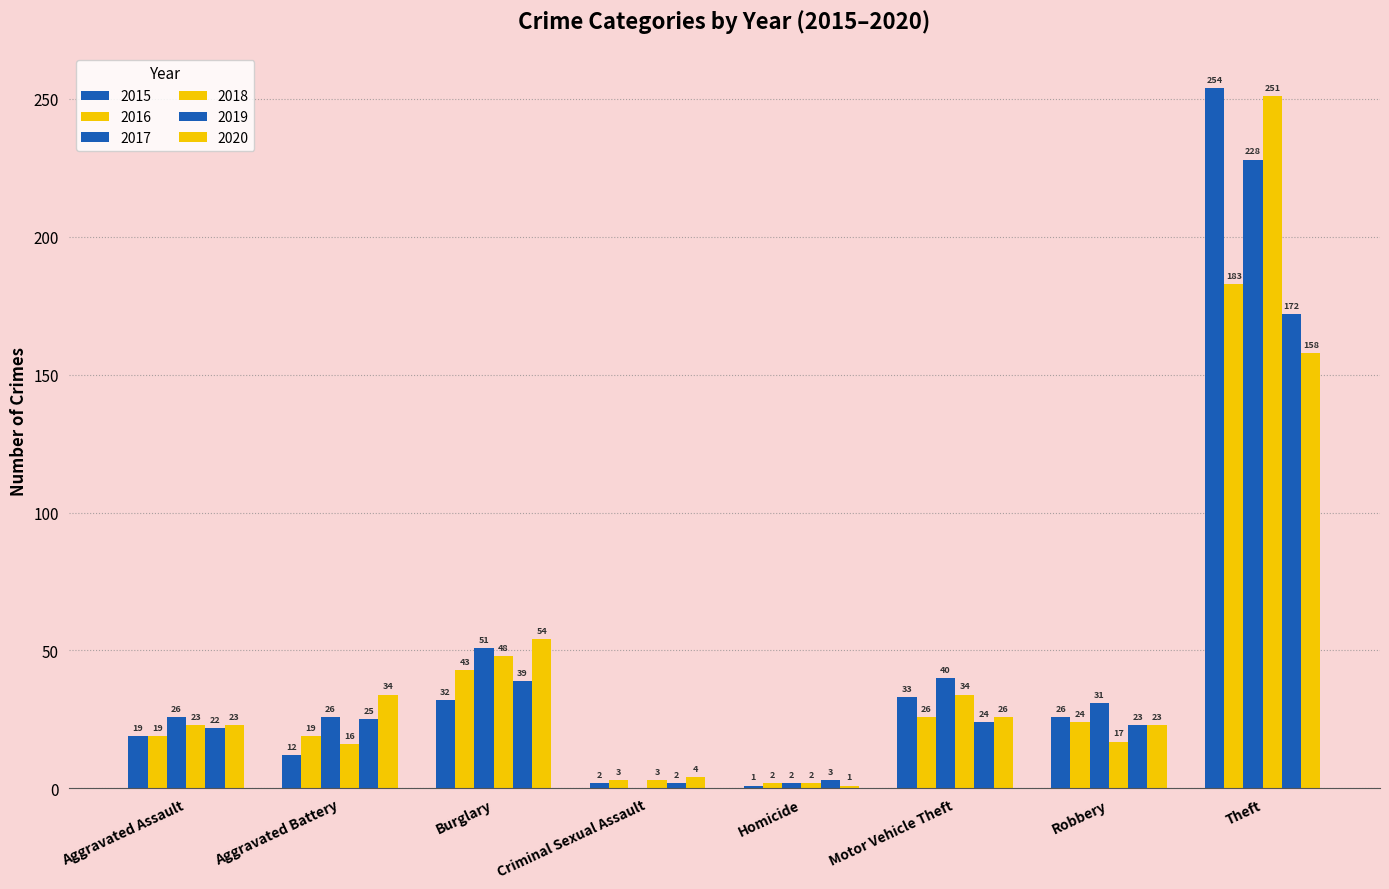

At Robbery, list the series in order from largest to smallest.

2017, 2015, 2016, 2019, 2020, 2018